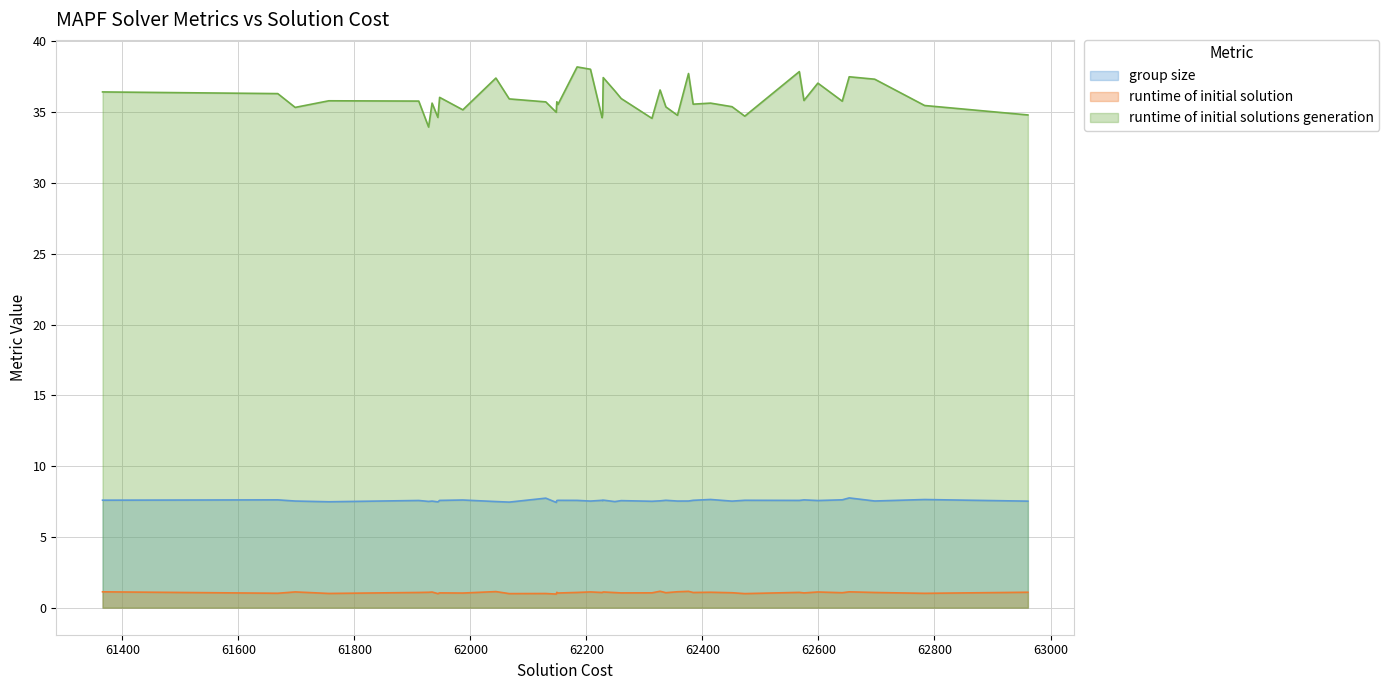

Read the group size value at 1.

7.6